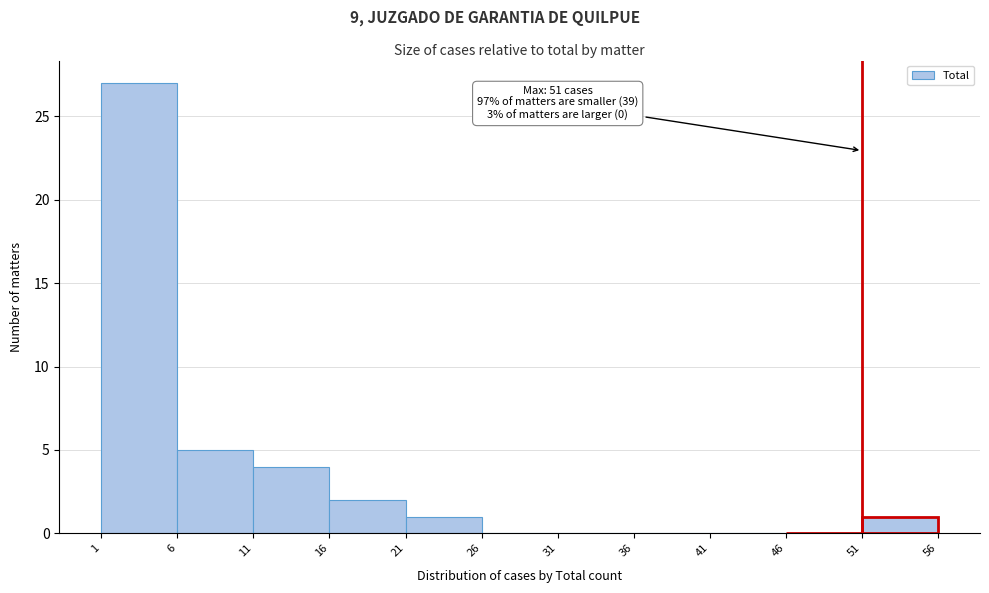

Over which range of the x-axis is the bar tallest?

1 to 6